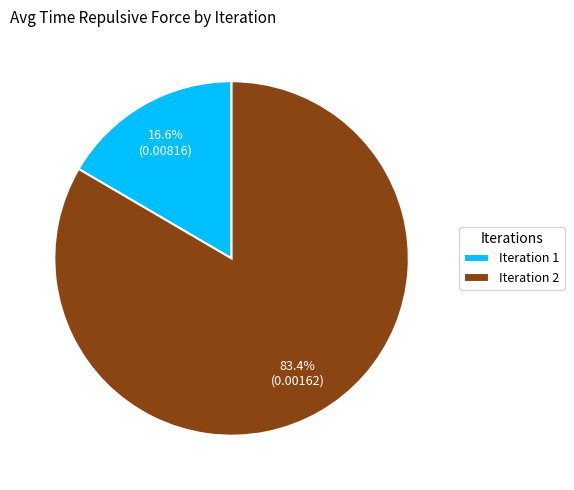

The Iteration 2 slice represents 74% of the pie. True or false?

False